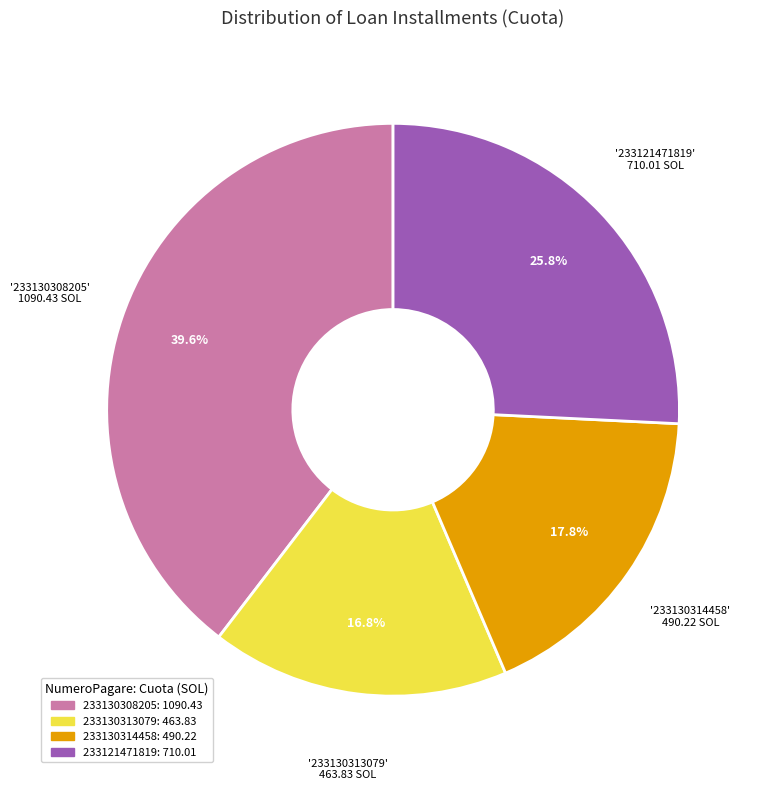

What portion of the pie excludes 233130314458?

82.2%